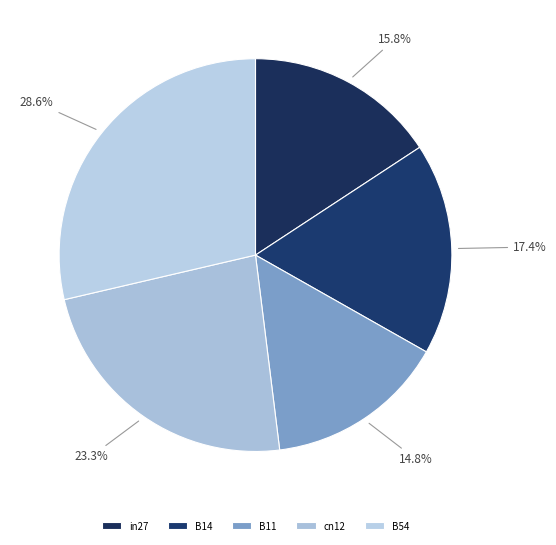

Is it true that in27 is 2% of the pie?

False